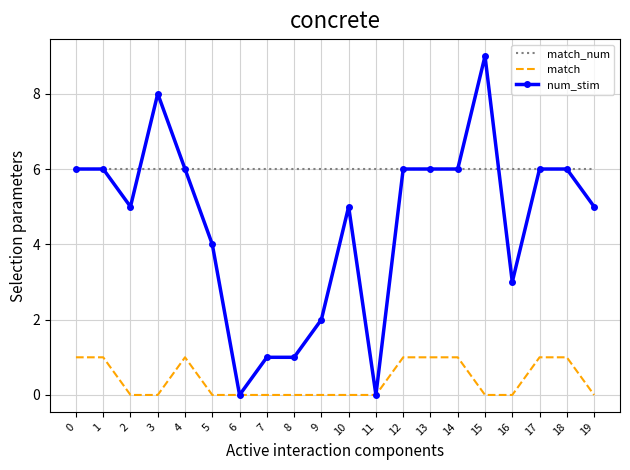

What is the difference between the highest and lowest values at 15?

9